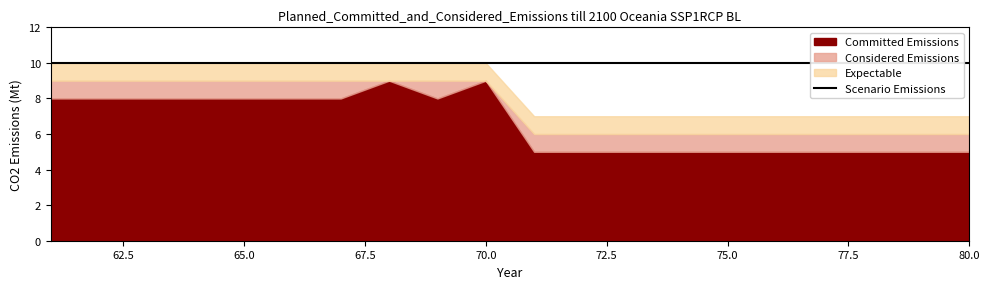

Which series has the largest total across all categories?

Scenario Emissions